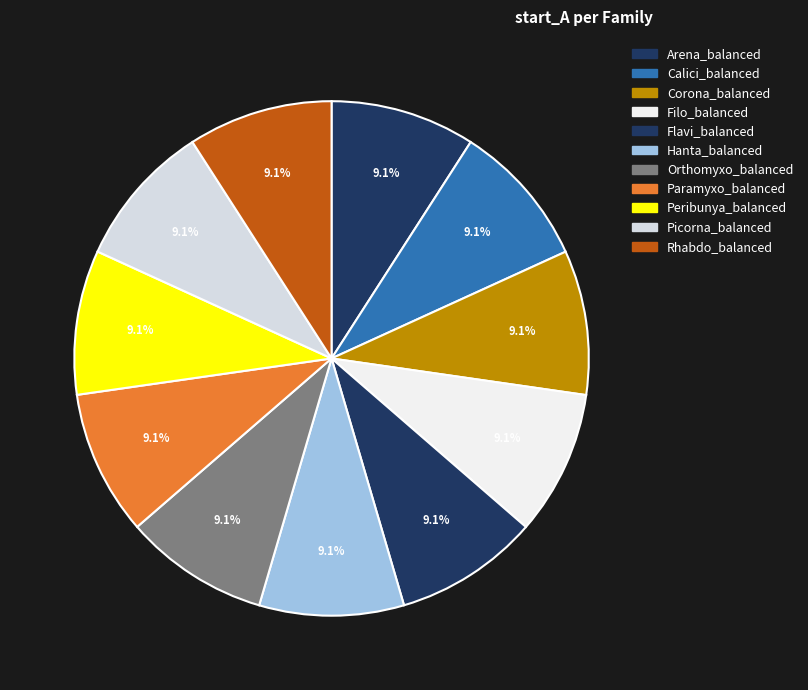

Count the number of slices in the pie.

11